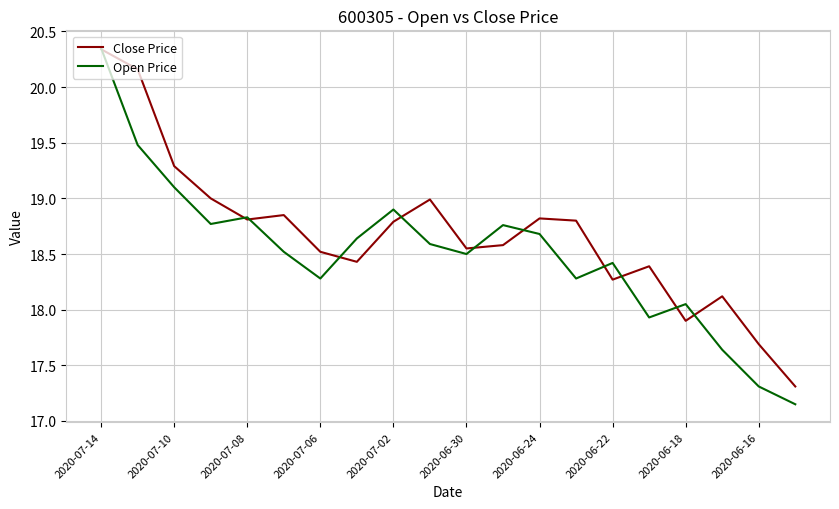

Which series has the largest total across all categories?

Close Price